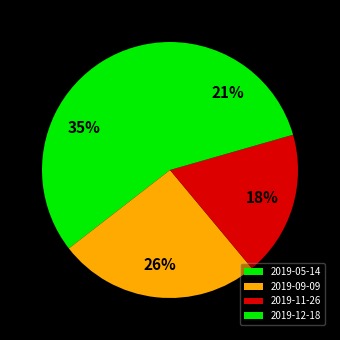

How much of the chart is everything except 2019-09-09?

74.4%